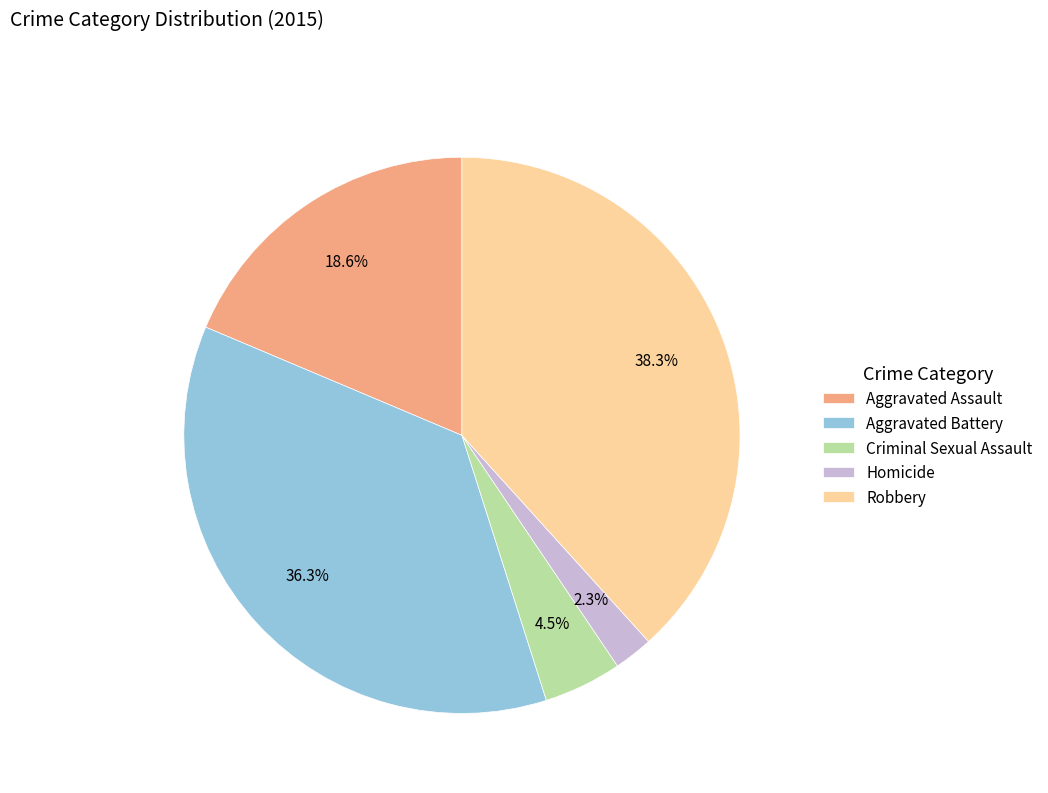

What is the largest slice in the pie chart?

Robbery